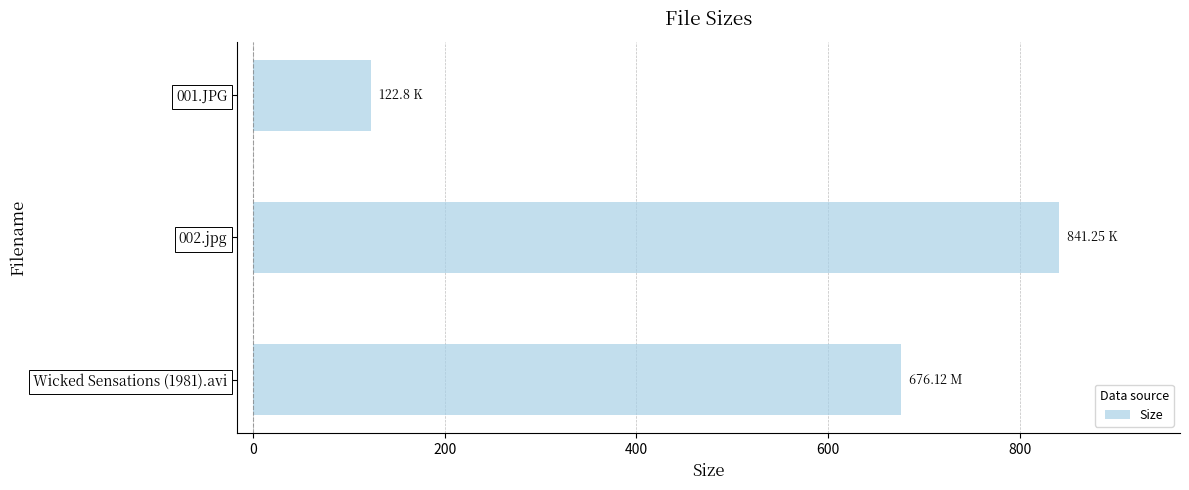

What is the average value?

546.7